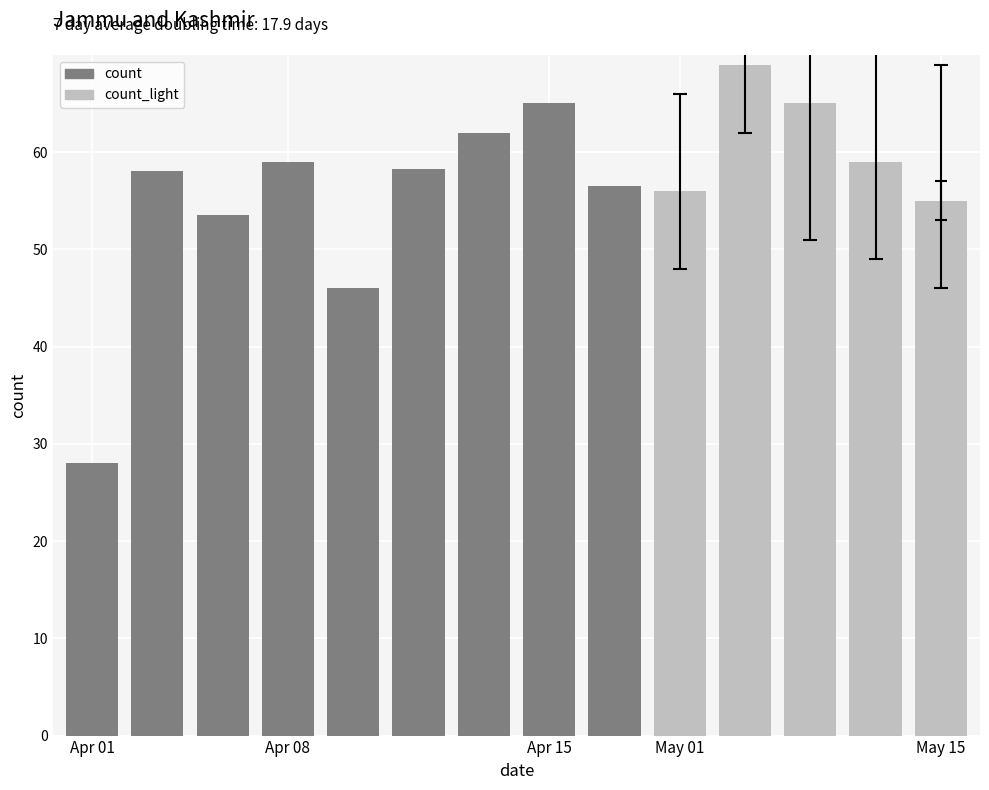

List the series in order of their peak value, highest first.

count_light, count